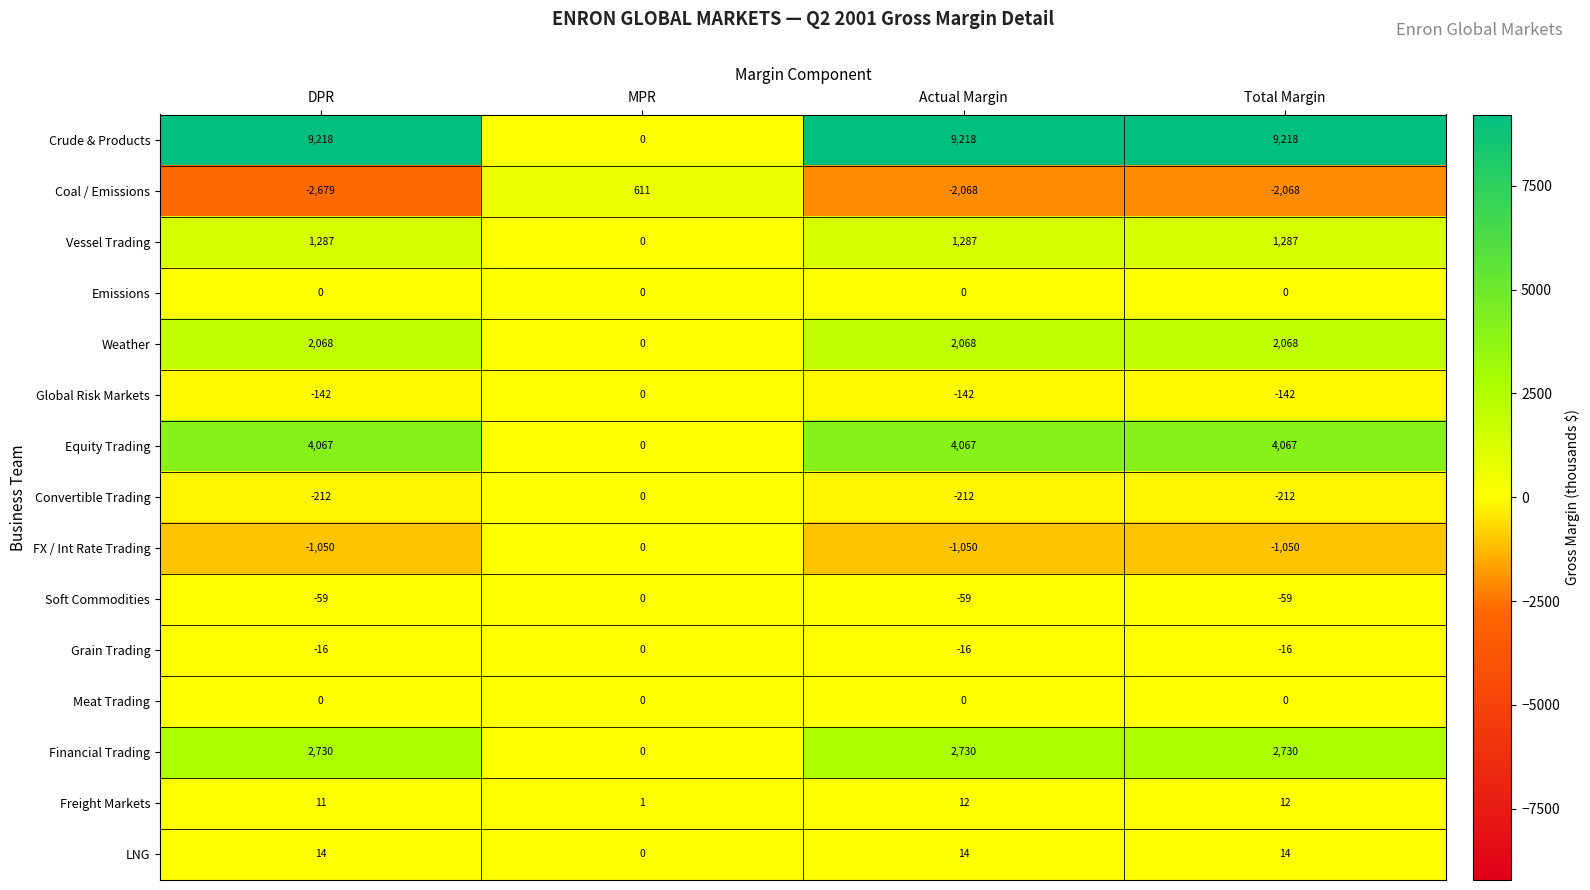

What is the total value across all series at MPR?

612